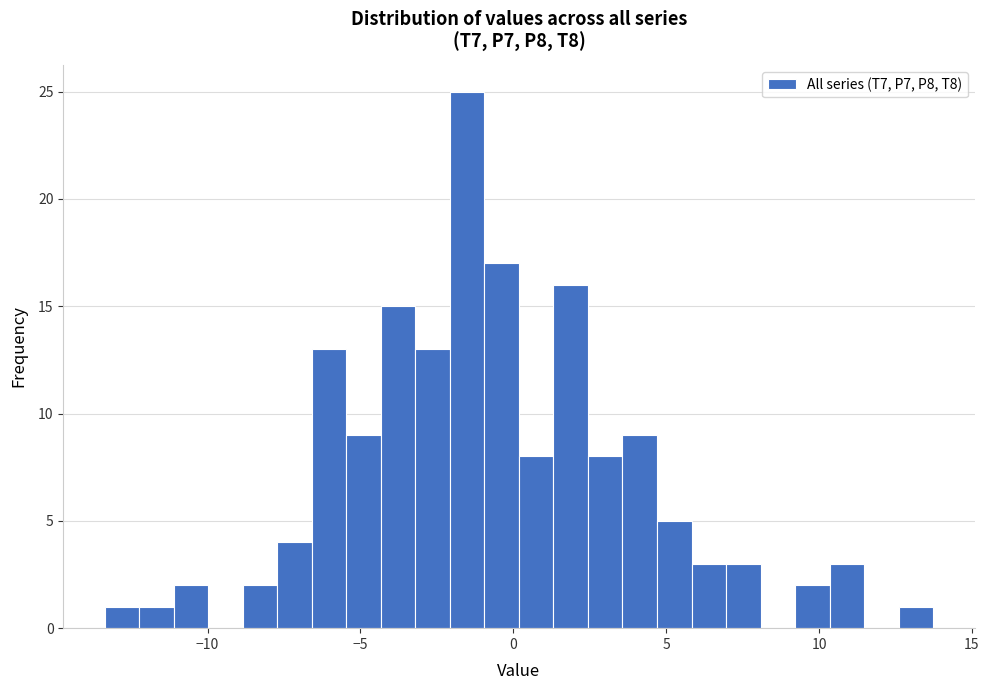

Read against the x-axis, roughly where is the centre of the tallest bar?

-1.5